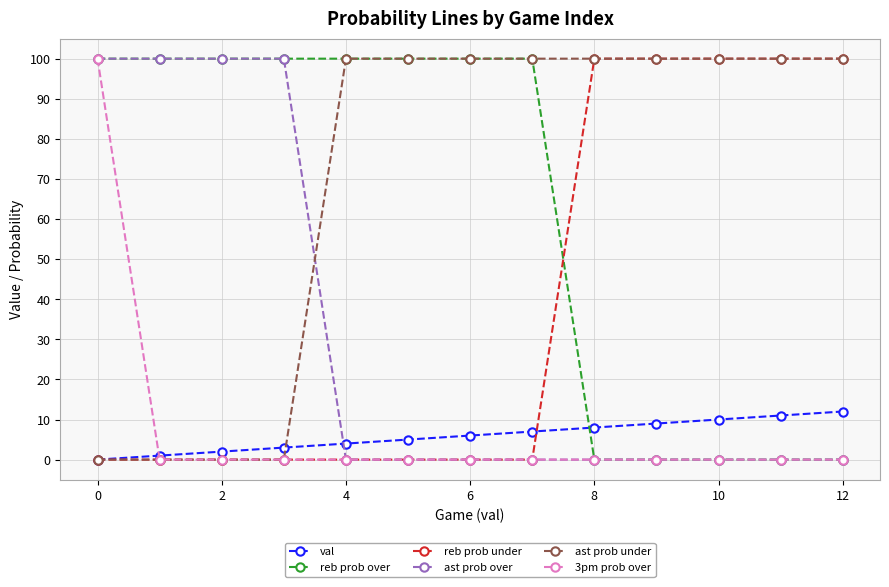

How many intersections are there between ast prob under and ast prob over?

1